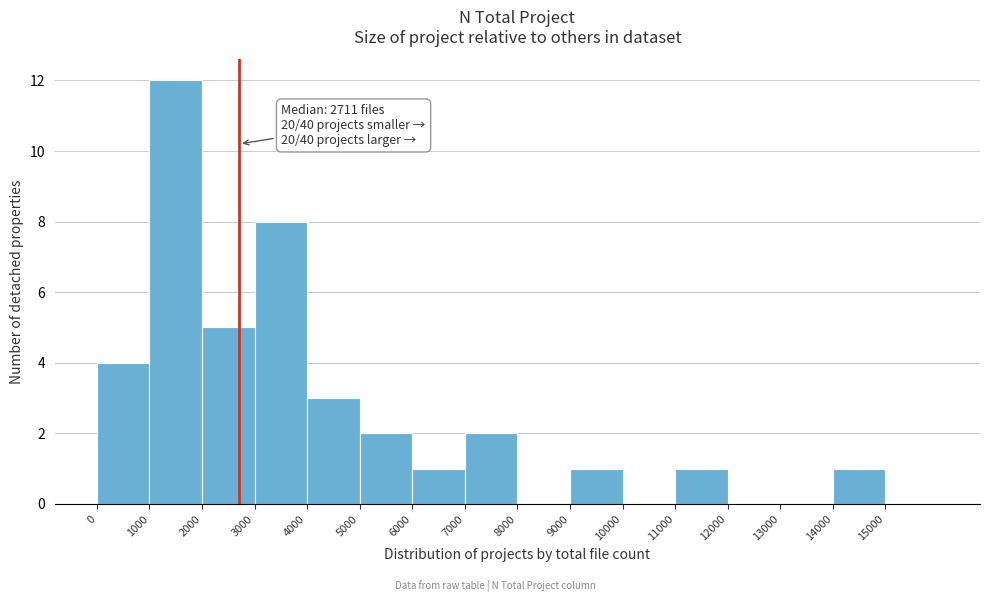

Over which range of the x-axis is the bar tallest?

1000 to 2000